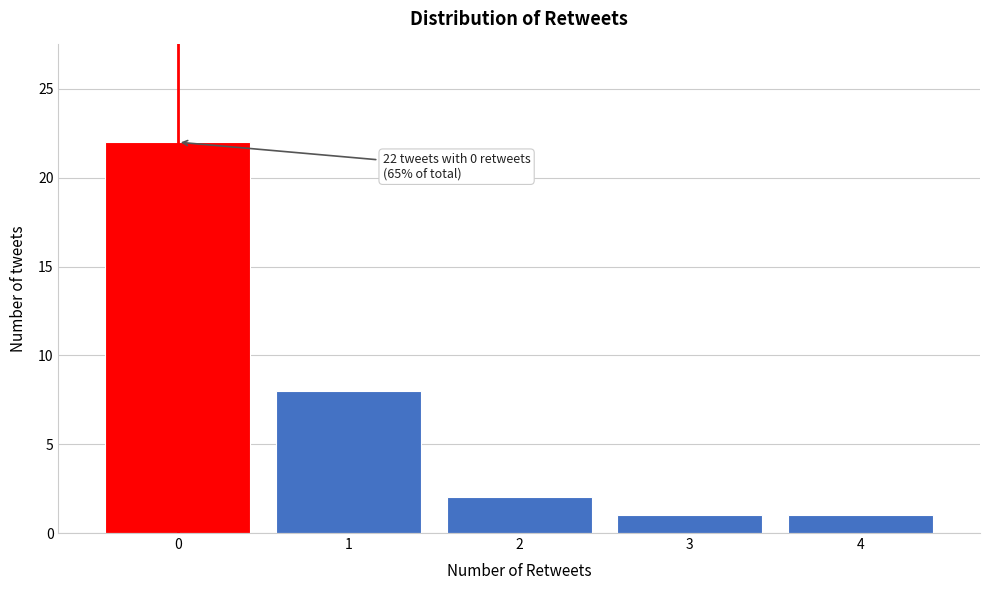

Which range on the x-axis has the tallest bar?

-0.5 to 0.5